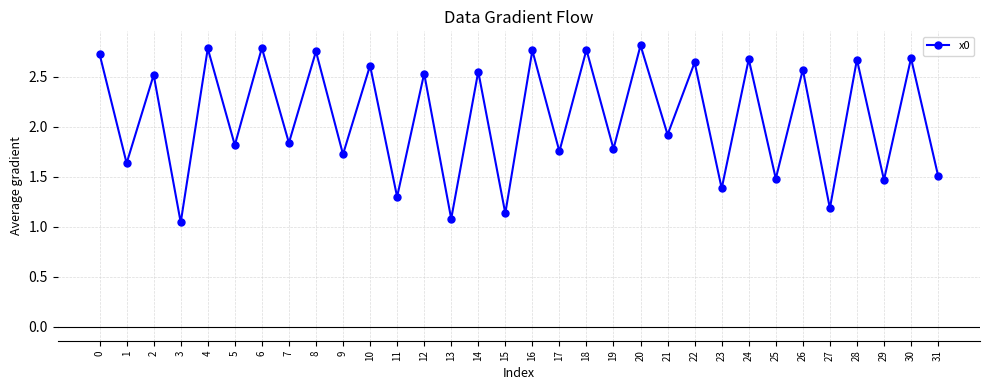

True or false: the data shows 0.8 at 20.

False